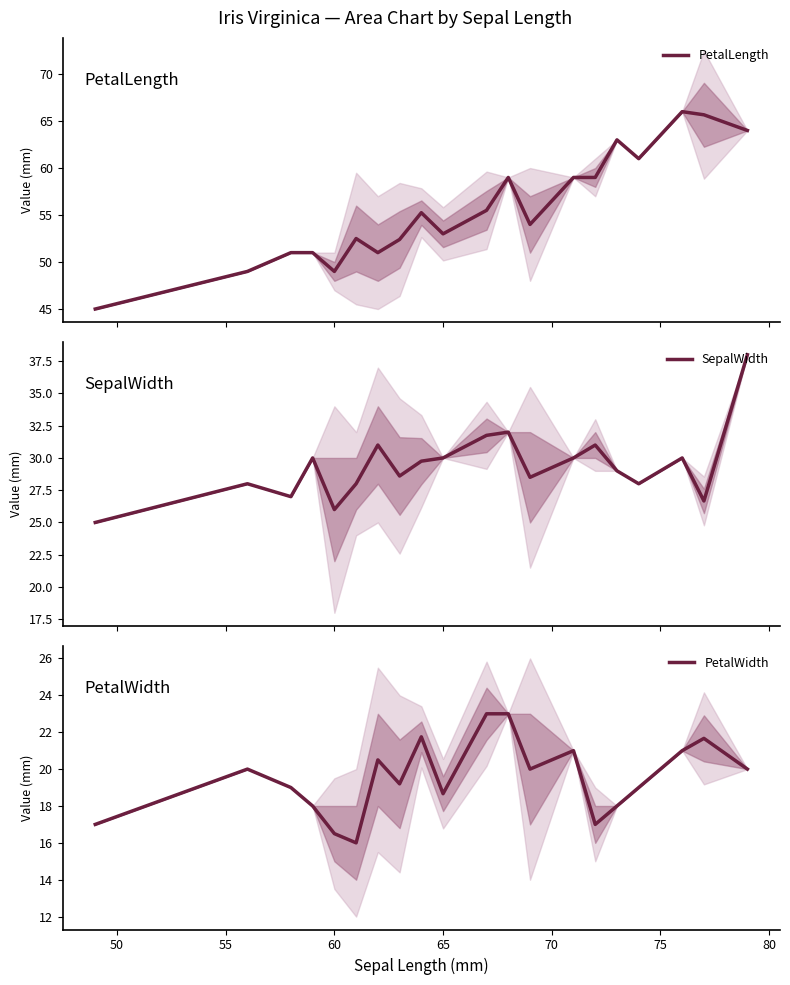

How many categories are shown in the chart?

20